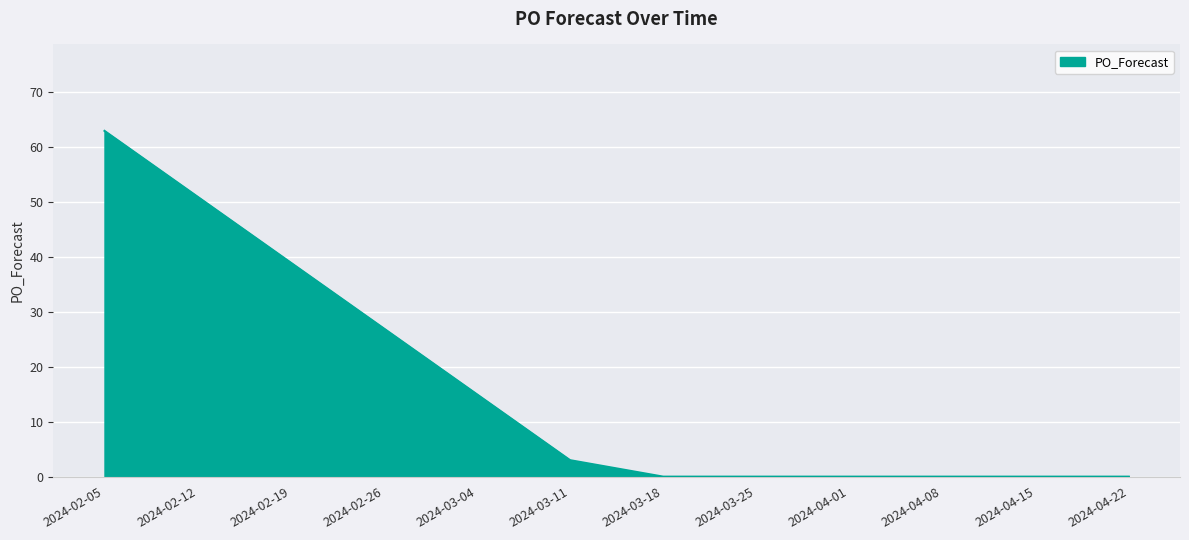

Does the chart have visible grid lines?

Yes